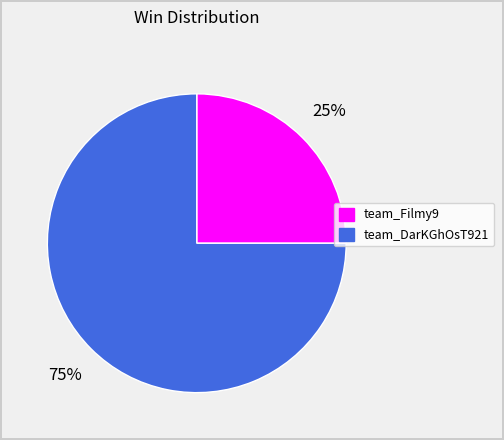

Is the sum of team_DarKGhOsT921 and team_Filmy9 greater than half?

Yes